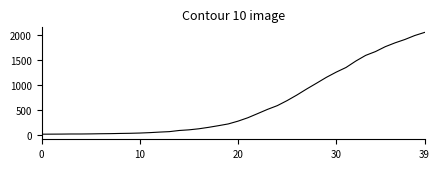

What is the greatest value displayed?

2048